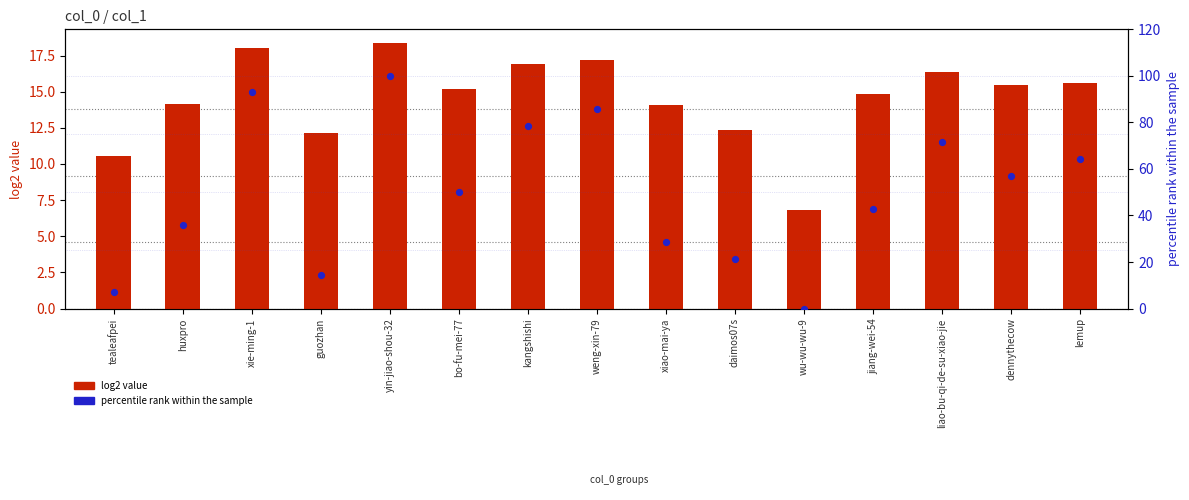

Which series has the largest Y range (max minus min)?

percentile rank within the sample